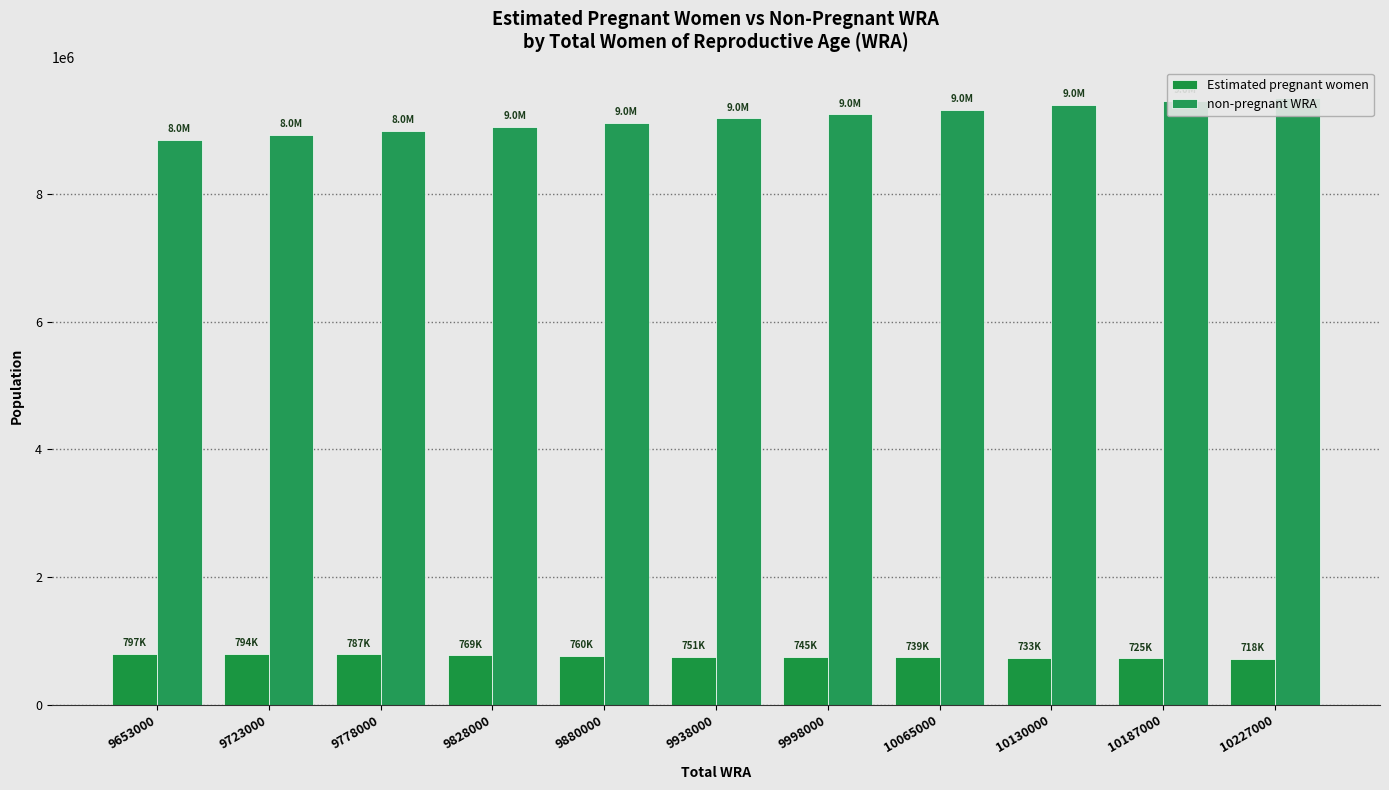

Which label corresponds to the smallest value in the chart?

10227000